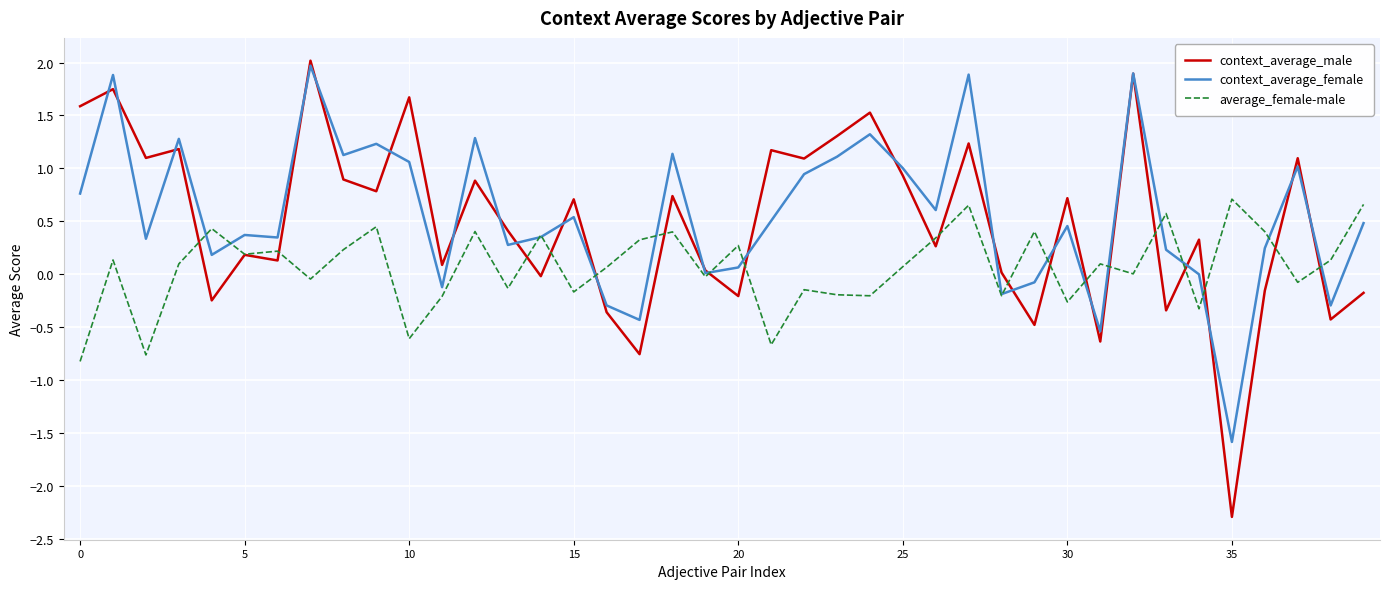

At how many categories does at least one series exceed -1?

40